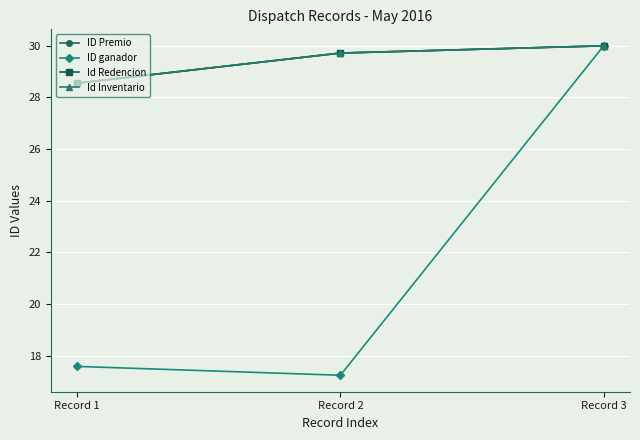

Does the chart have visible grid lines?

Yes